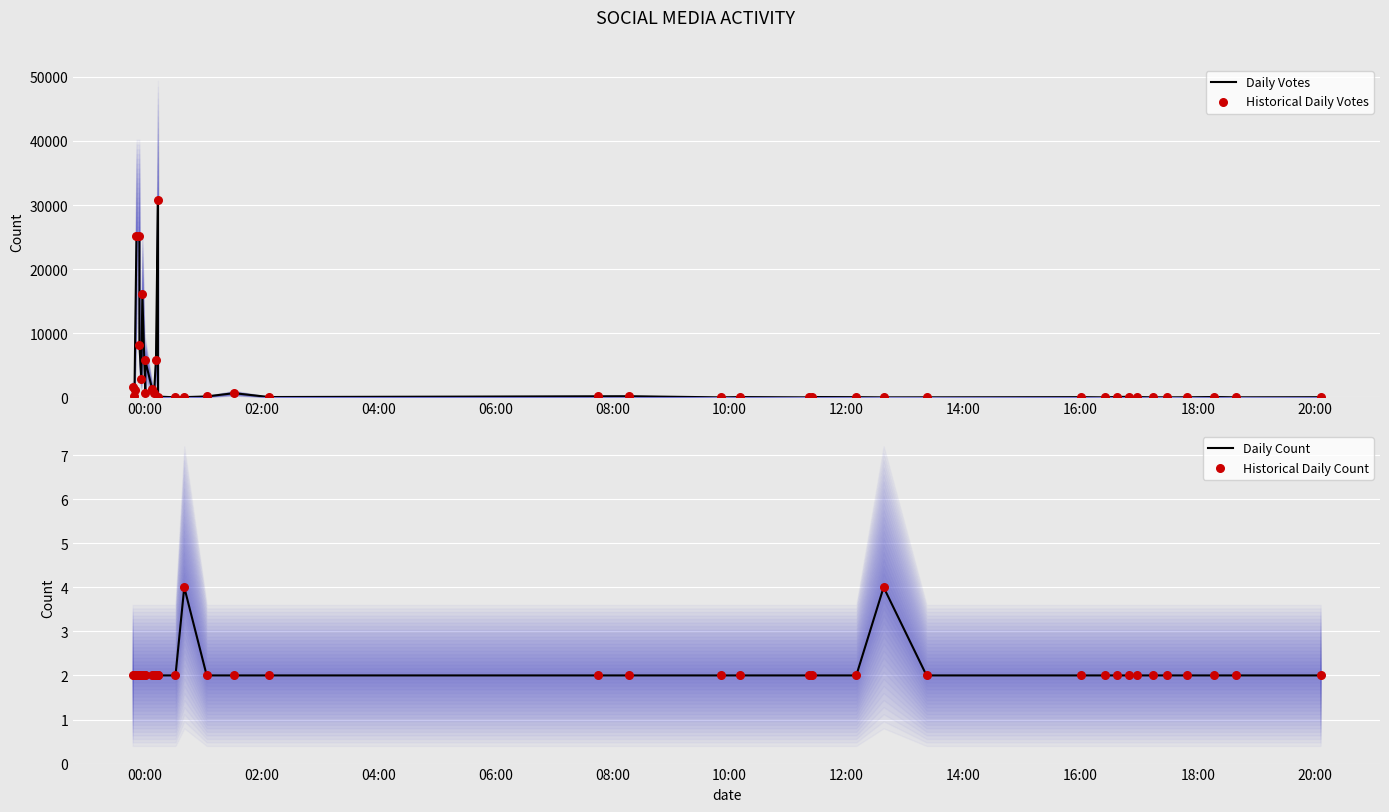

Is the value of Daily Count at 08:00 greater than the value of Historical Daily Count at 02:00?

No